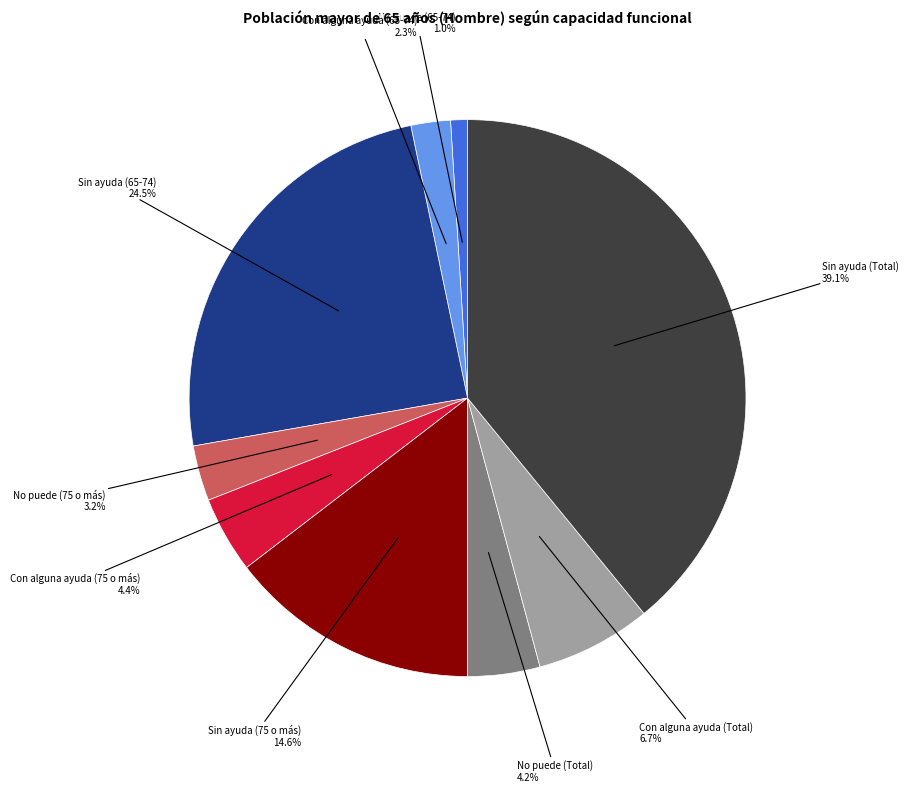

Is there any slice that represents more than half of the pie?

No